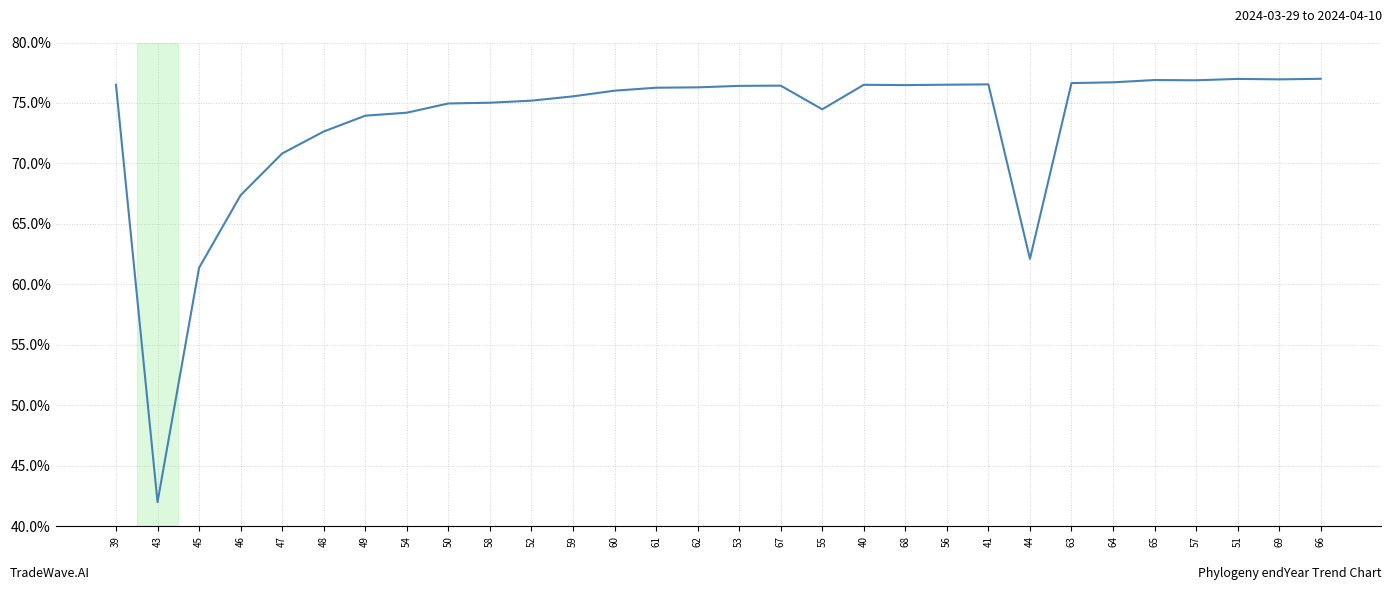

What is the ratio of the value at 65 to the value at 67?

1.0